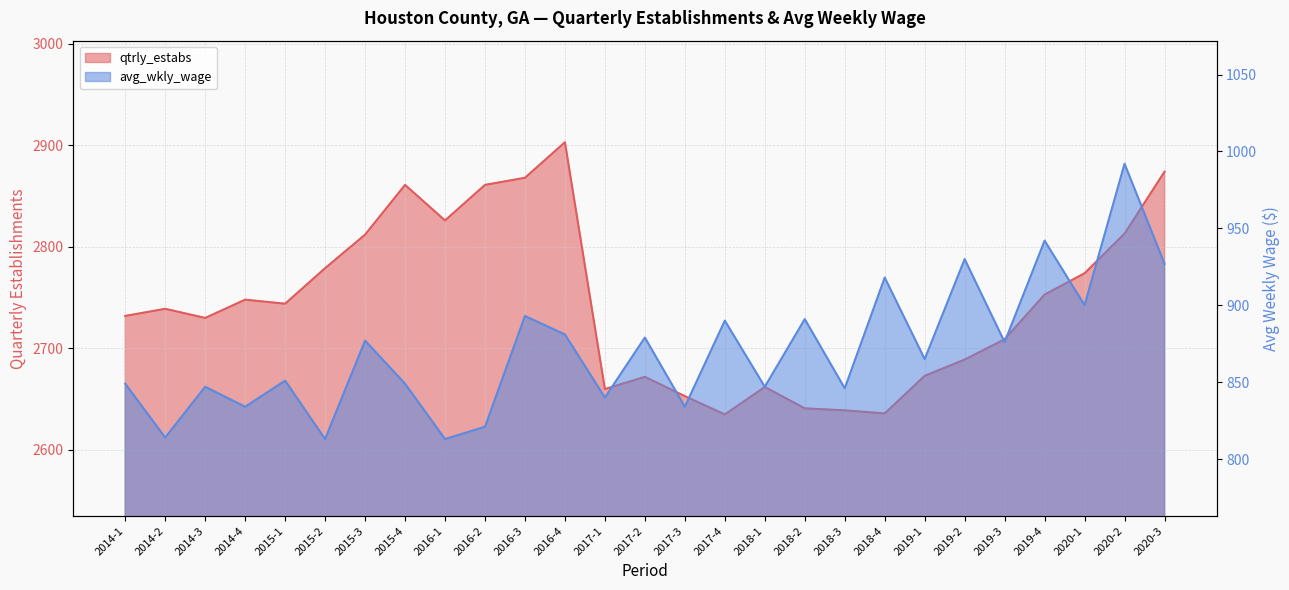

Reading left to right, extract all data points from this chart.

qtrly_estabs: 2014-1=2732	2014-2=2739	2014-3=2730	2014-4=2748	2015-1=2744	2015-2=2779	2015-3=2812	2015-4=2861	2016-1=2826	2016-2=2861	2016-3=2868	2016-4=2903	2017-1=2660	2017-2=2672	2017-3=2653	2017-4=2635	2018-1=2662	2018-2=2641	2018-3=2639	2018-4=2636	2019-1=2673	2019-2=2689	2019-3=2709	2019-4=2753	2020-1=2774	2020-2=2813	2020-3=2874
avg_wkly_wage: 2014-1=849	2014-2=814	2014-3=847	2014-4=834	2015-1=851	2015-2=813	2015-3=877	2015-4=849	2016-1=813	2016-2=821	2016-3=893	2016-4=881	2017-1=840	2017-2=879	2017-3=834	2017-4=890	2018-1=847	2018-2=891	2018-3=846	2018-4=918	2019-1=865	2019-2=930	2019-3=876	2019-4=942	2020-1=900	2020-2=992	2020-3=927